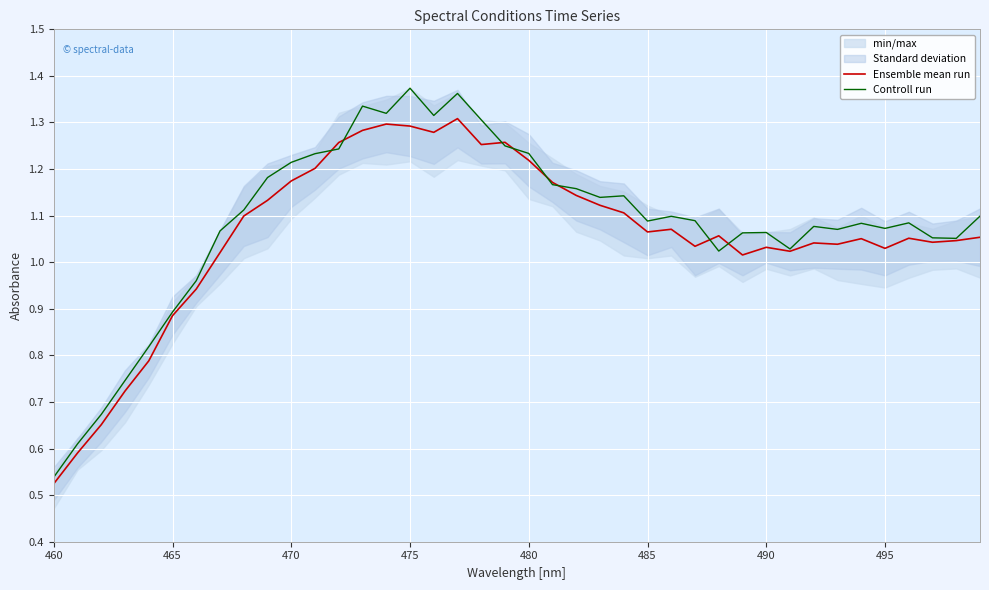

What is the value of the Controll run point at the 6th from the left?

0.9